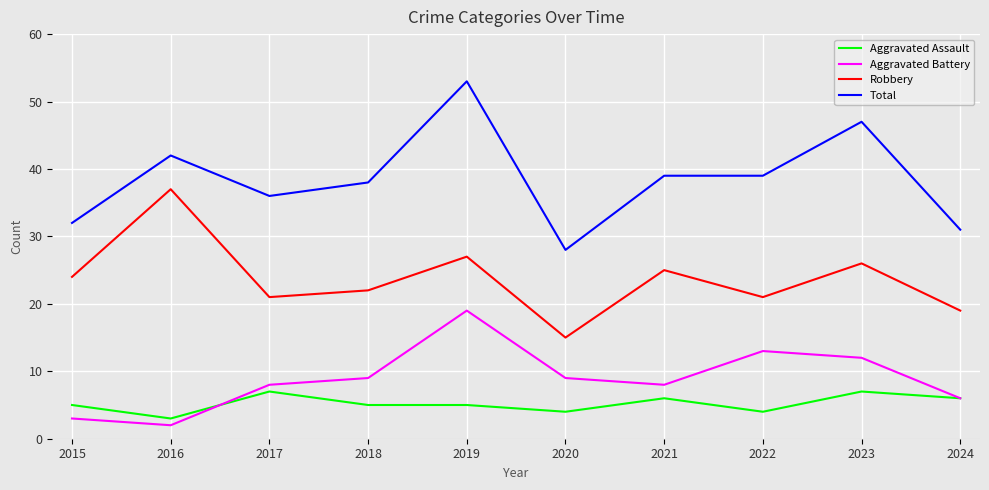

At which category is the sum across all series the highest?

2019